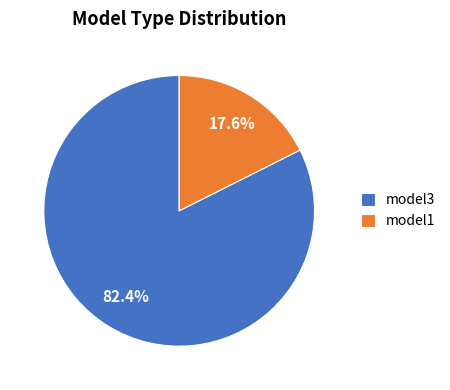

To the nearest percent, what percentage of the pie is model3?

82%